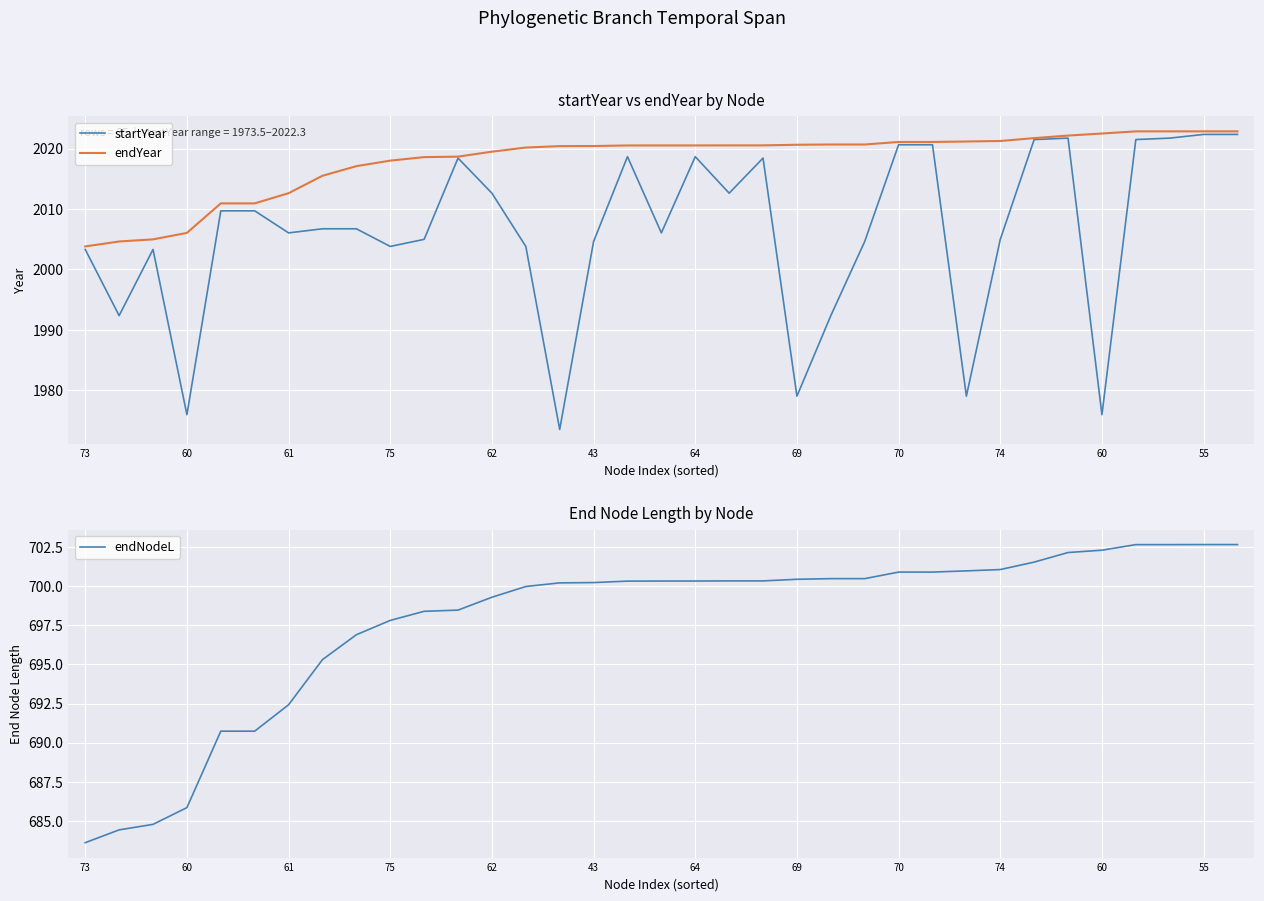

At how many categories does at least one series exceed 1943?

35